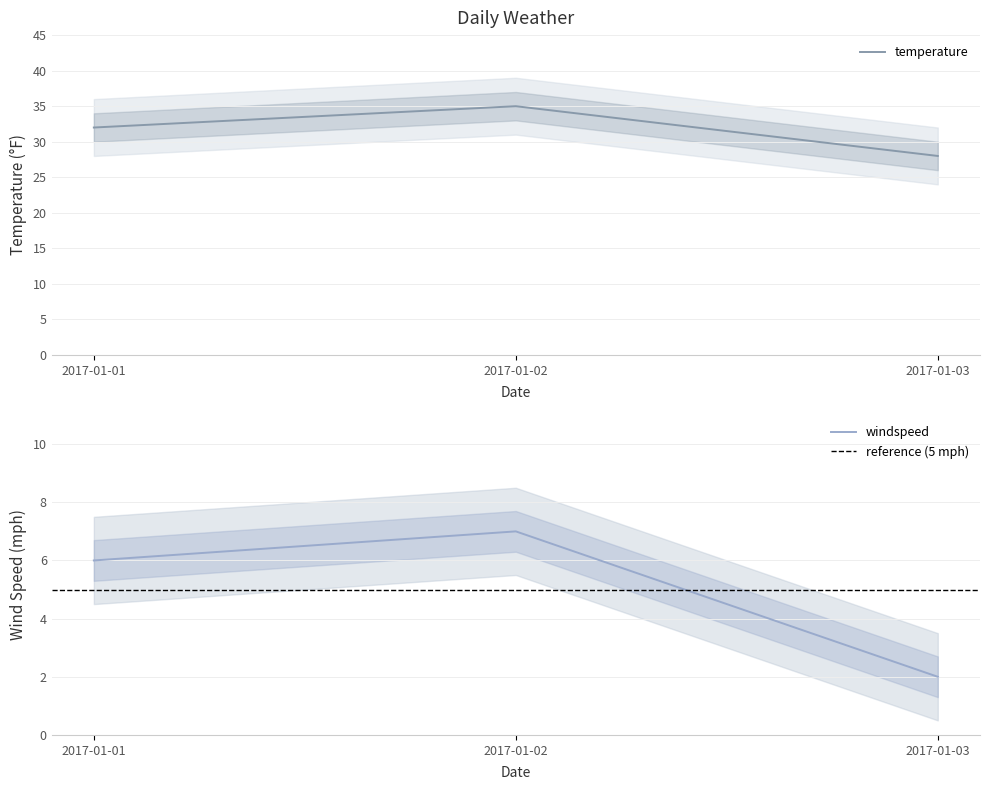

Reading left to right, transcribe all the data shown in this chart.

temperature: 32	35	28
windspeed: 6	7	2